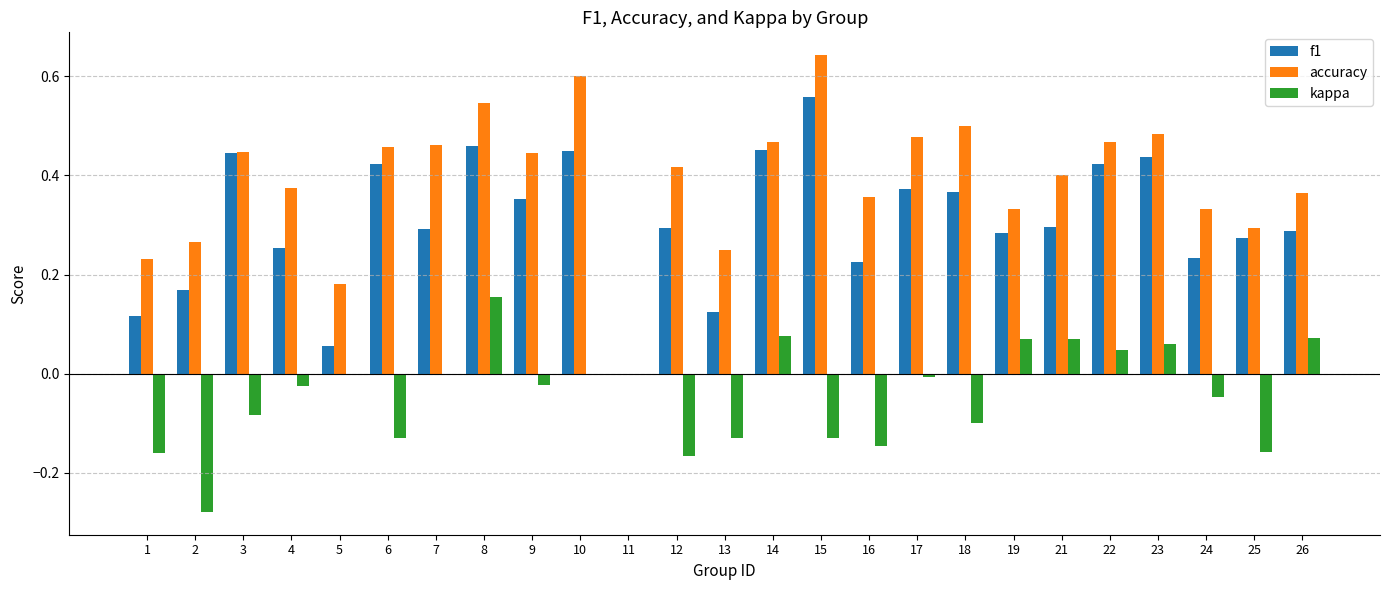

The value of accuracy at 2 is 0.3. True or false?

True